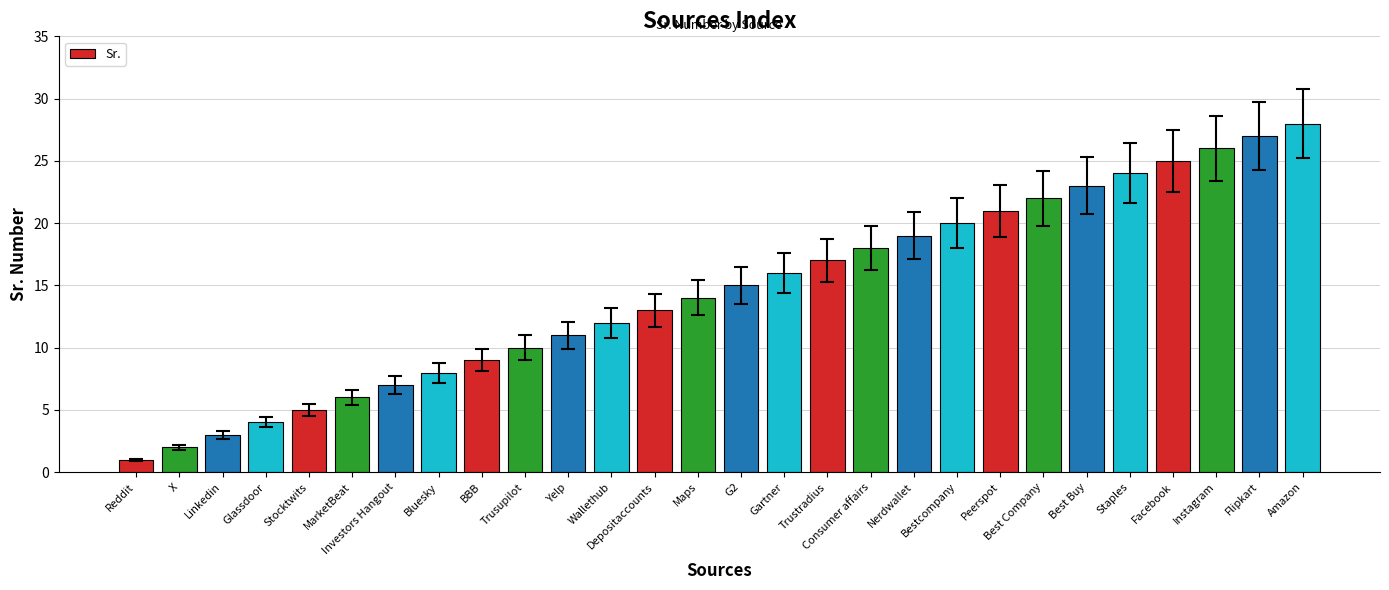

What is the maximum value shown in the chart?

28